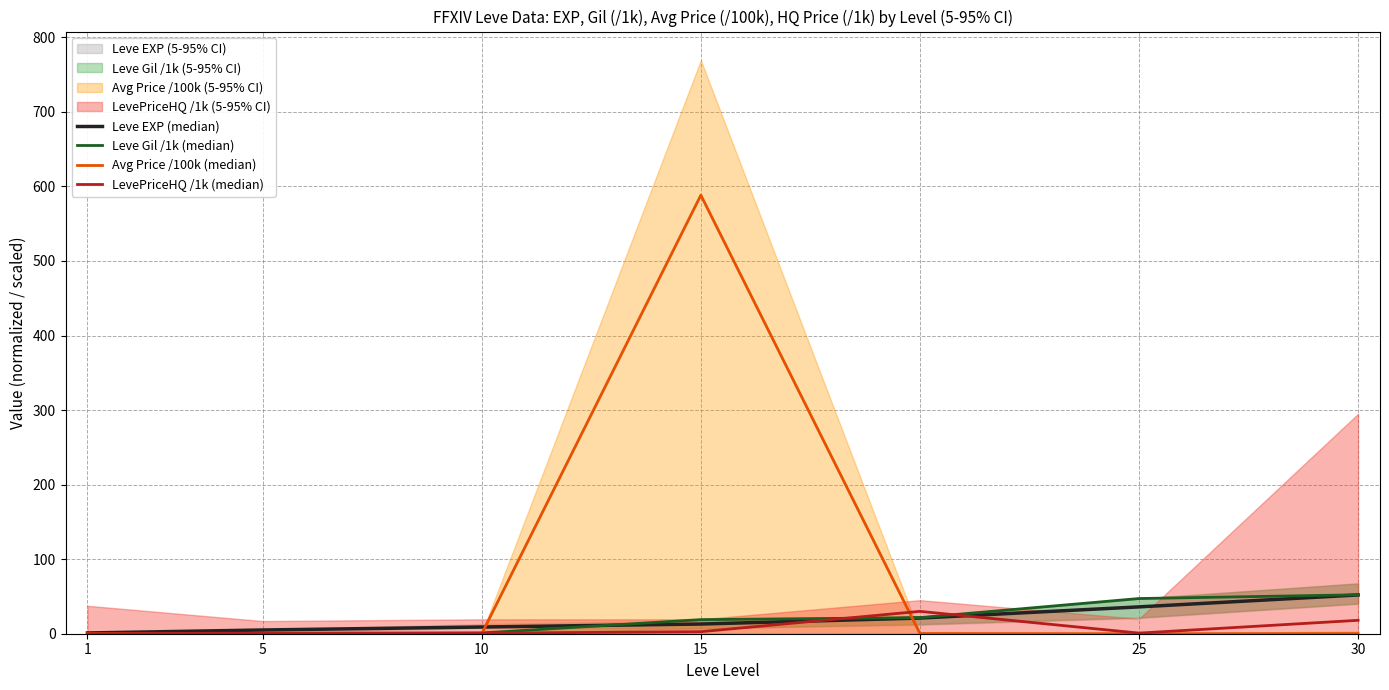

What is the average value of the Leve Gil /1k (median) series?

20.2